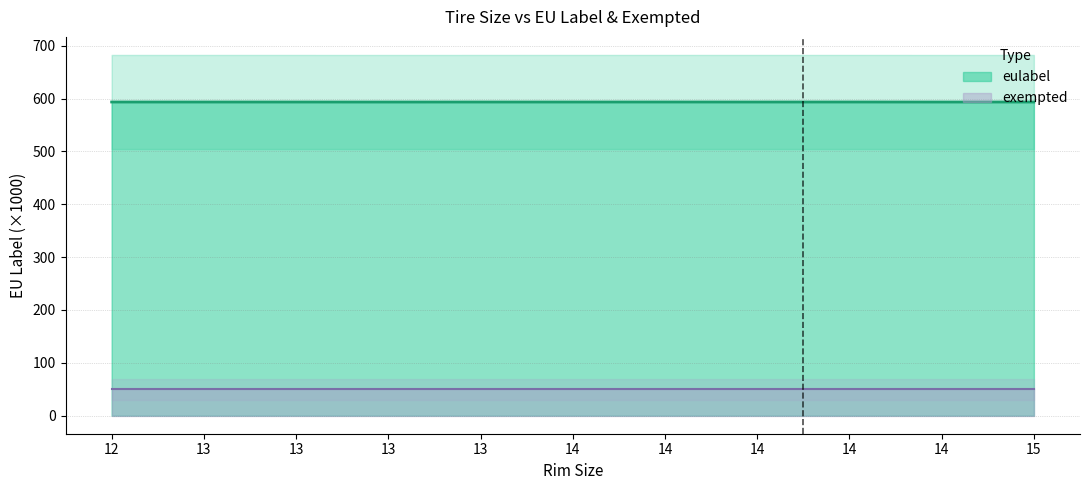

Rank the categories by value from lowest to highest.

13, 14, 12, 13, 13, 13, 14, 14, 15, 14, 14